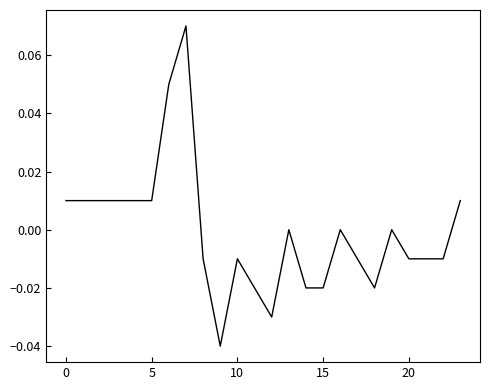

Does the chart have visible grid lines?

No